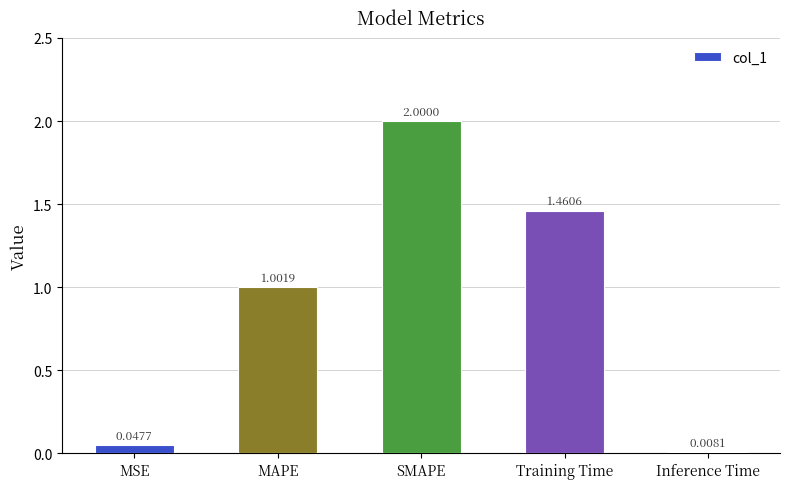

At which category does the chart reach its peak across all series?

SMAPE